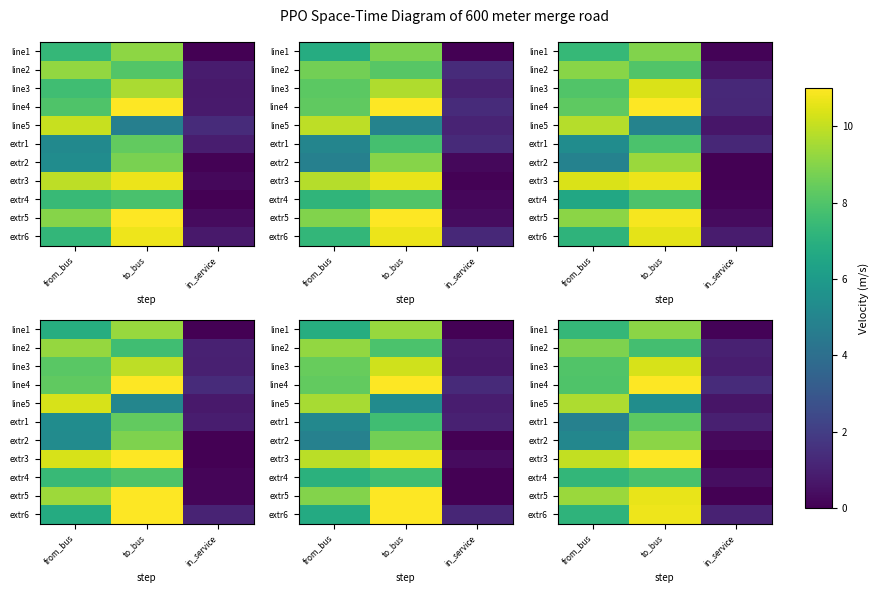

At which category is the sum across all series the highest?

to_bus